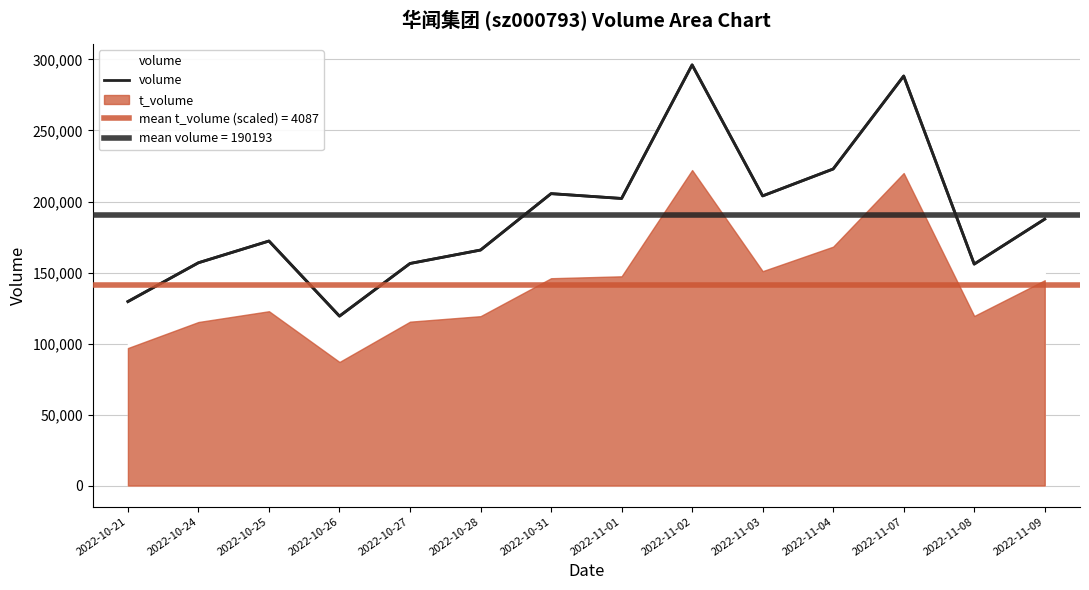

Rank the categories by value from lowest to highest.

2022-10-26, 2022-10-21, 2022-11-08, 2022-10-27, 2022-10-24, 2022-10-28, 2022-10-25, 2022-11-09, 2022-11-01, 2022-11-03, 2022-10-31, 2022-11-04, 2022-11-07, 2022-11-02